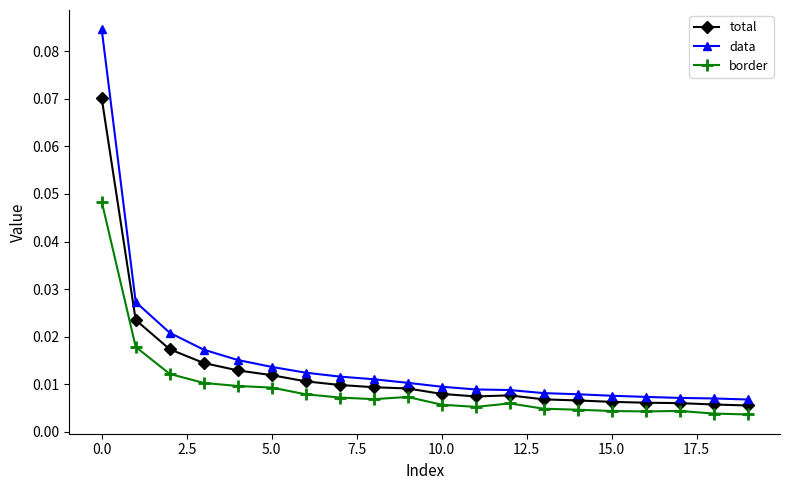

Which series has the widest spread of values?

data